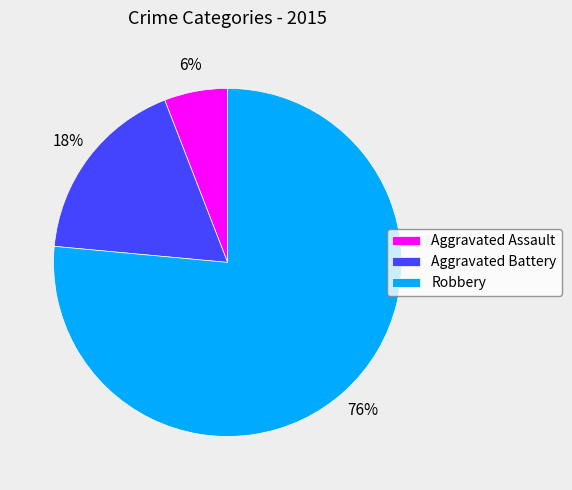

How many slices are in this pie chart?

3